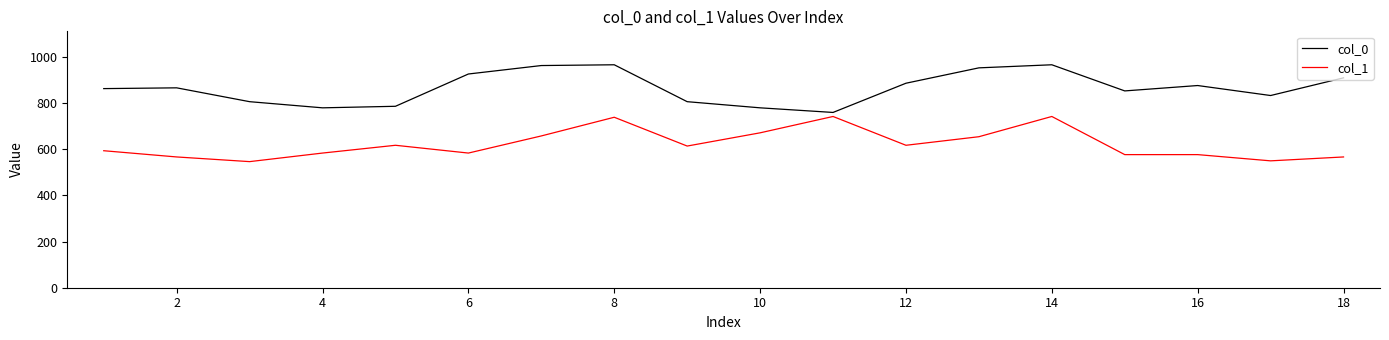

Which series has the largest total across all categories?

col_0